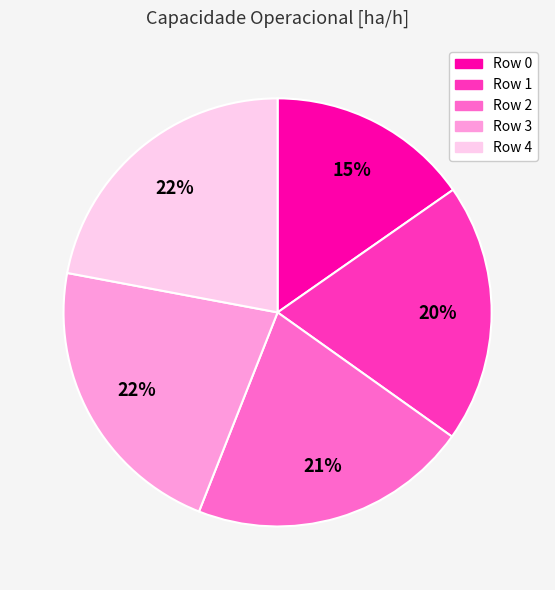

To the nearest percent, what portion does Row 2 represent?

21%